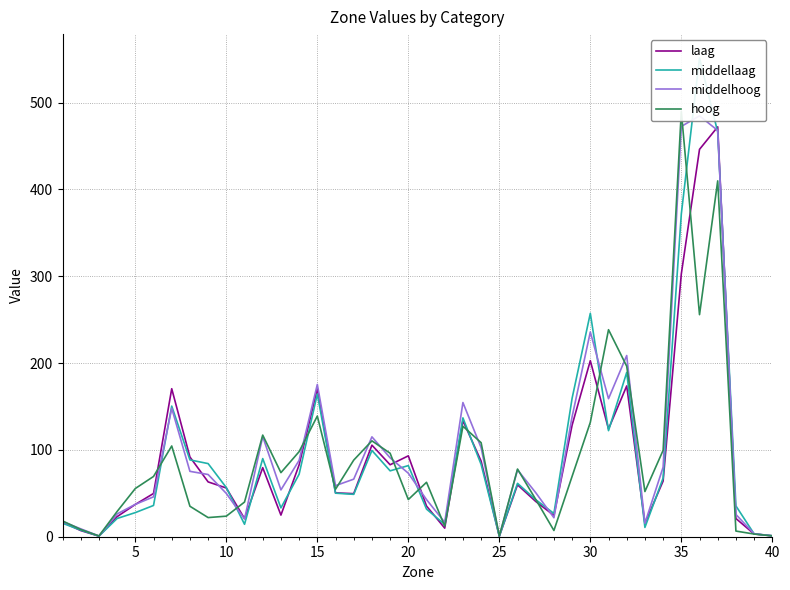

Where is laag nearest to the value 236?

30